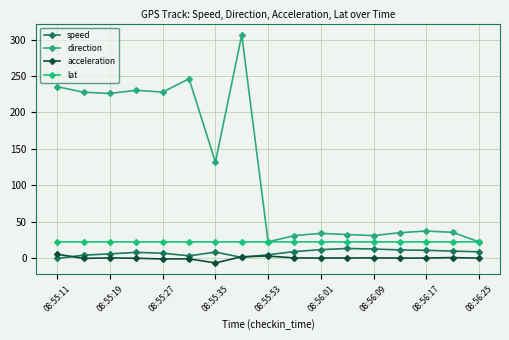

Does the chart display data point markers on the line(s)?

Yes